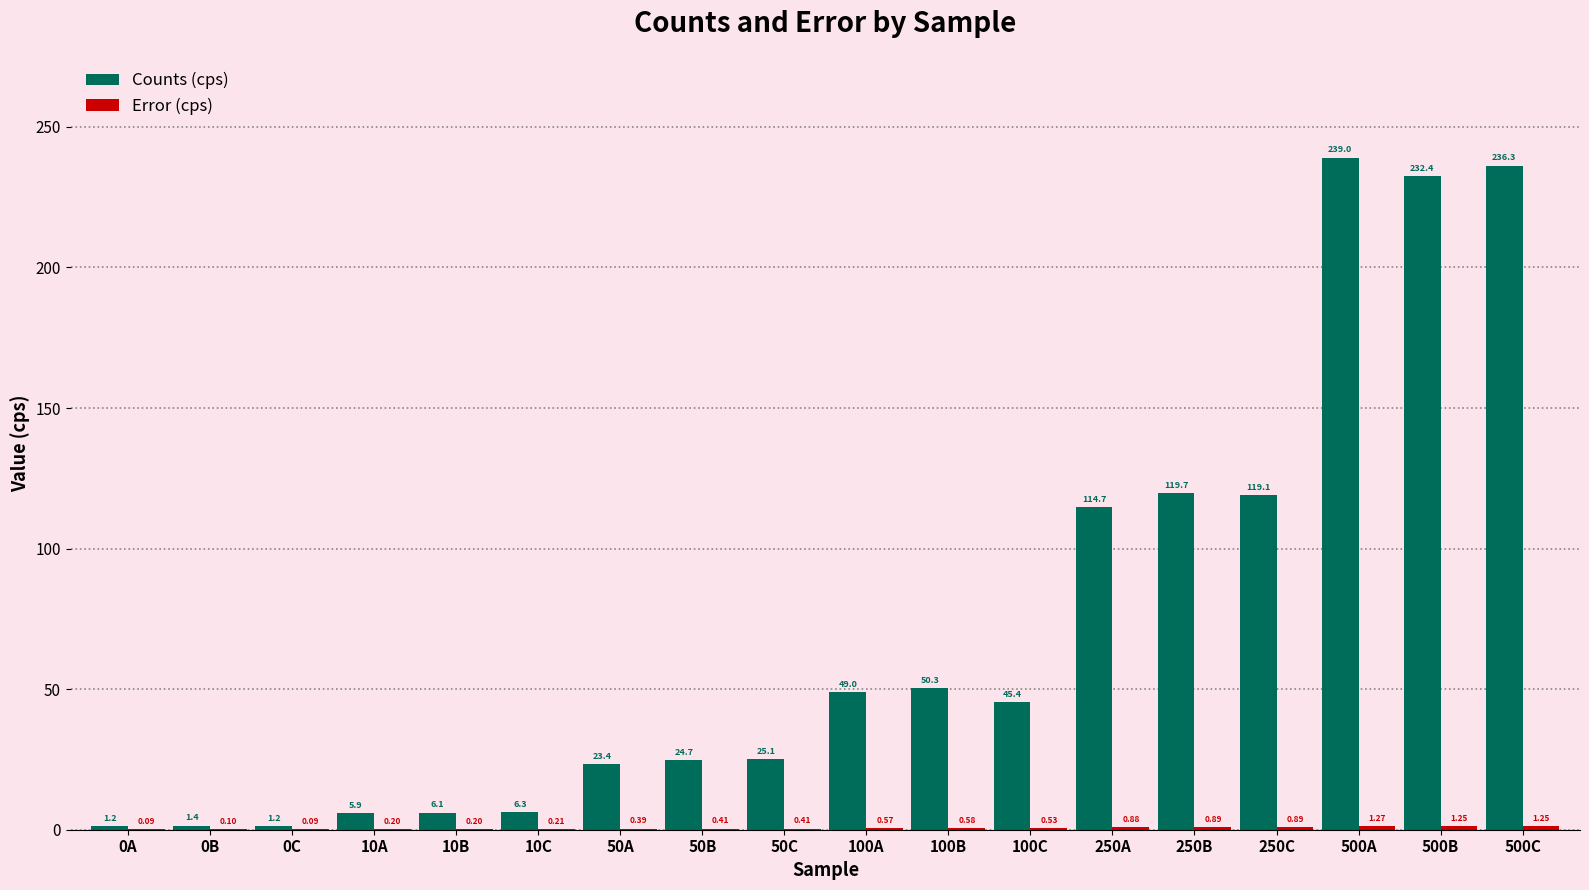

What is the approximate value of Counts (cps) at 100A?

49.0